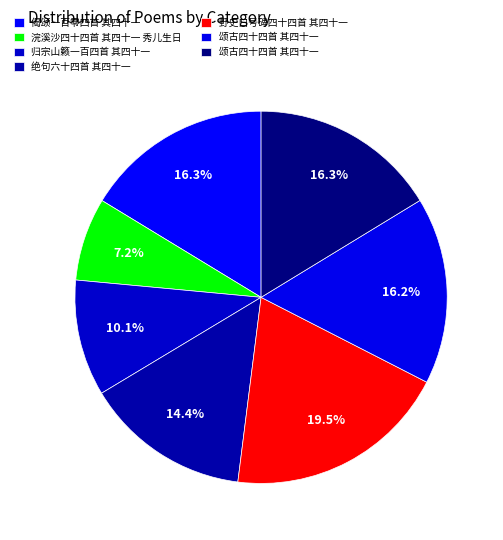

What is the smallest slice in the pie chart?

浣溪沙四十四首 其四十一 秀儿生日